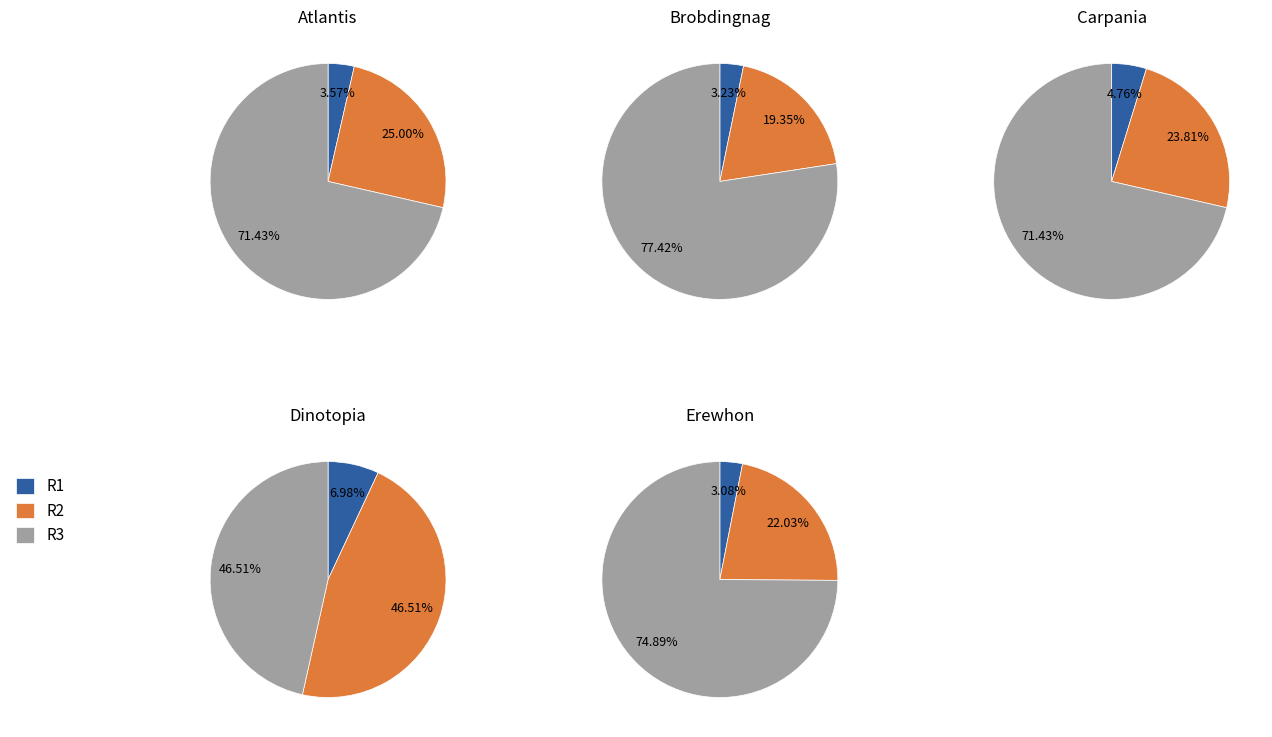

Rank the series by their average value, from lowest to highest.

R1, R2, R3